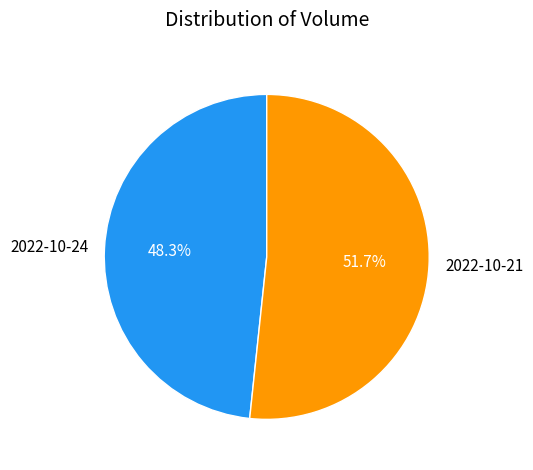

Which category has the biggest portion of the pie?

2022-10-21